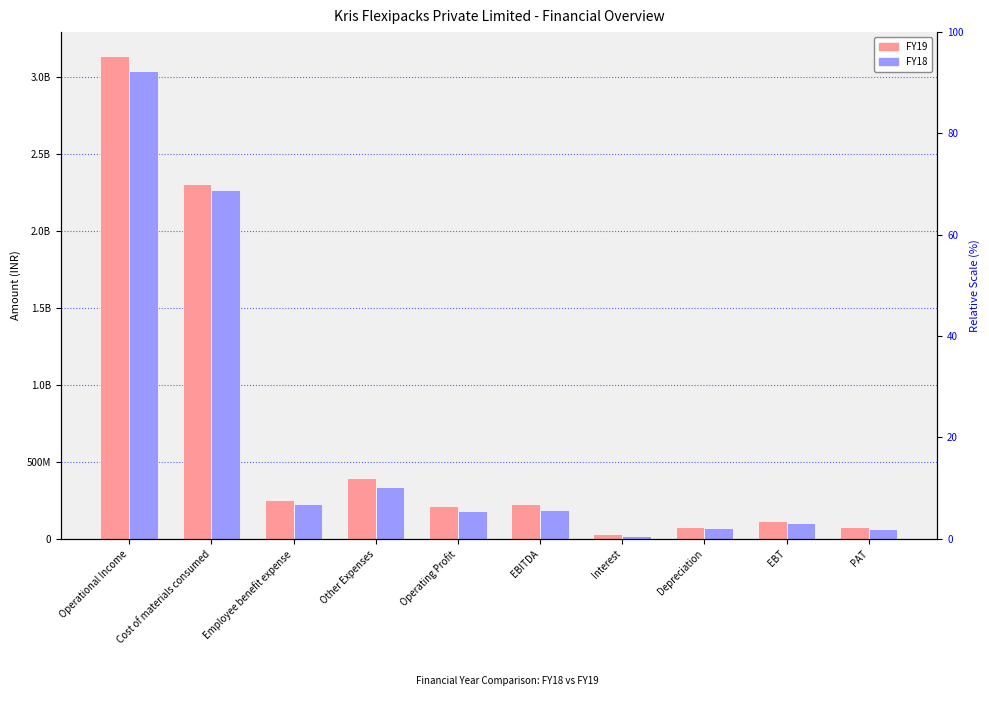

How many bars are there in each group?

2